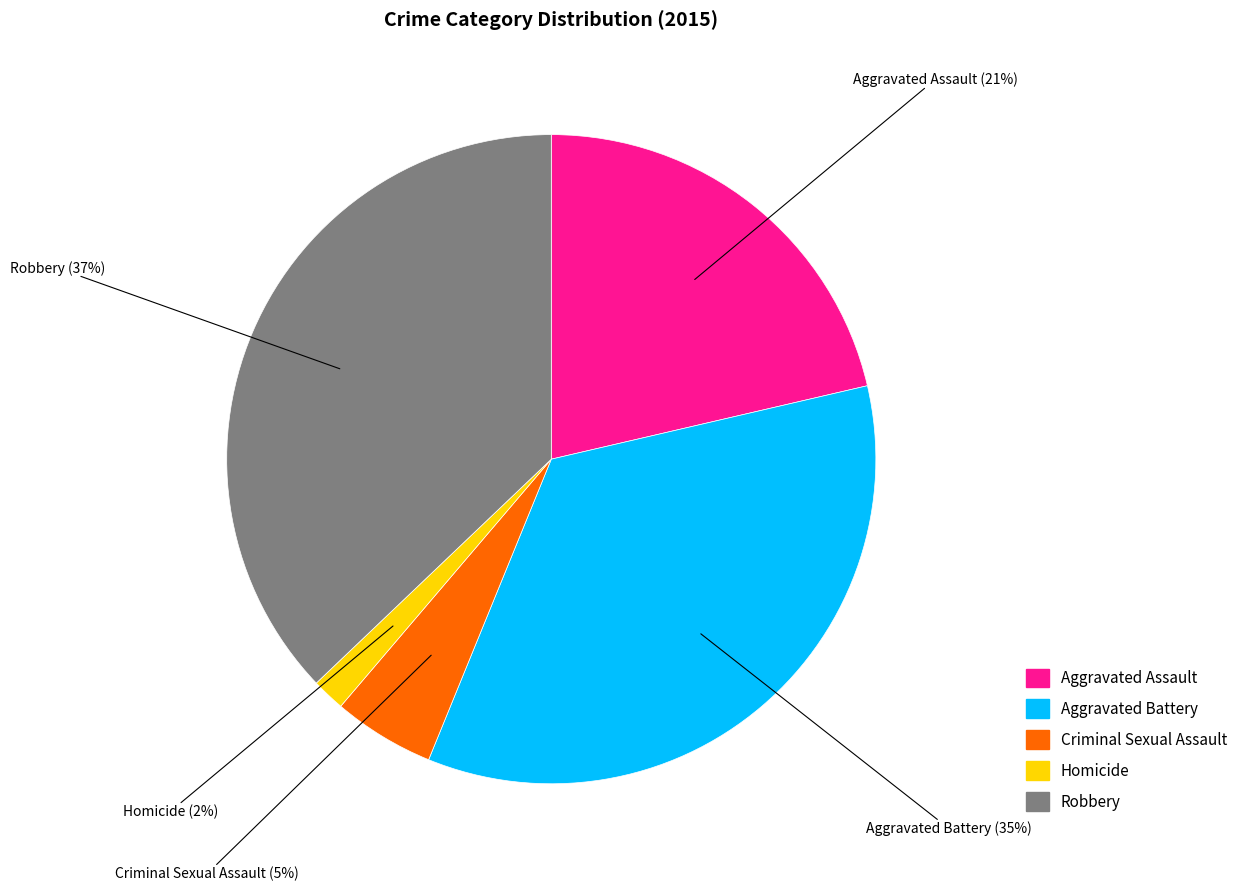

What percentage is the Robbery slice, to the nearest percent?

37%